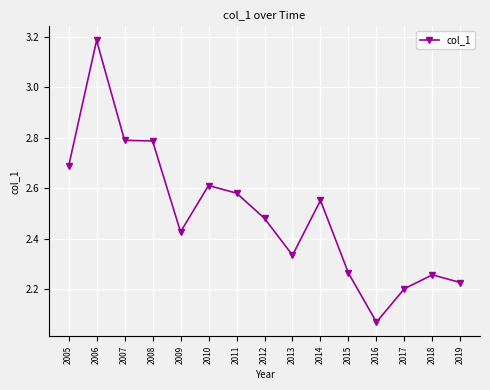

True or false: the data shows 2.6 at 2010.

True